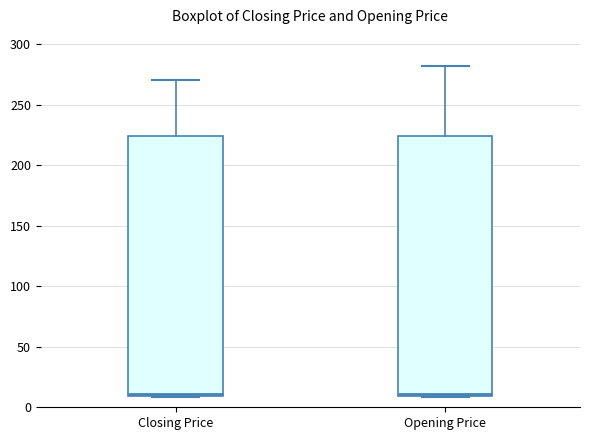

Where is the lower edge of the box for Closing Price on the y-axis? The values are not printed on the chart, so give them approximately, as read against the axis.

10